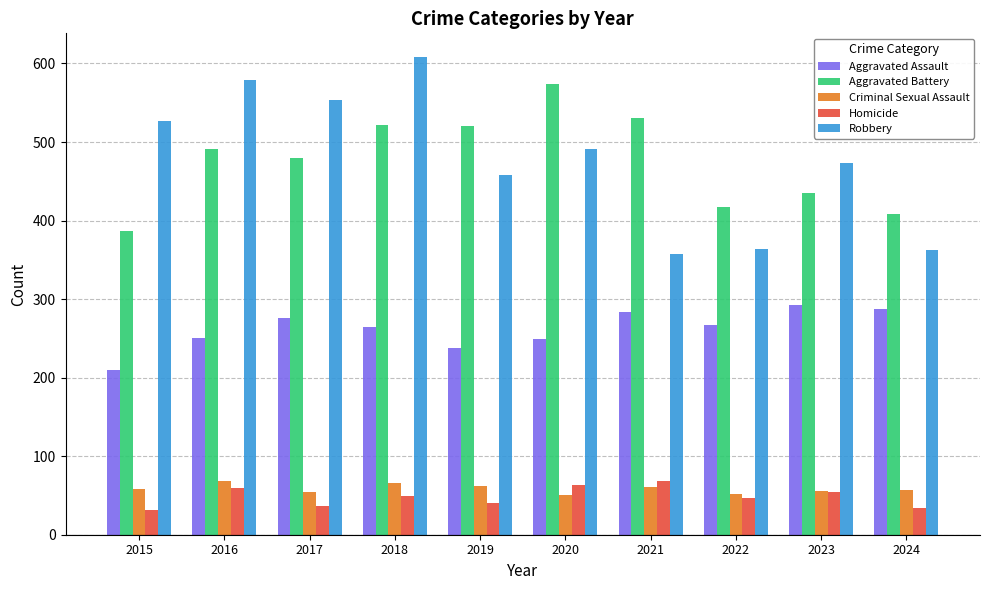

Which label corresponds to the largest value in the chart?

2018